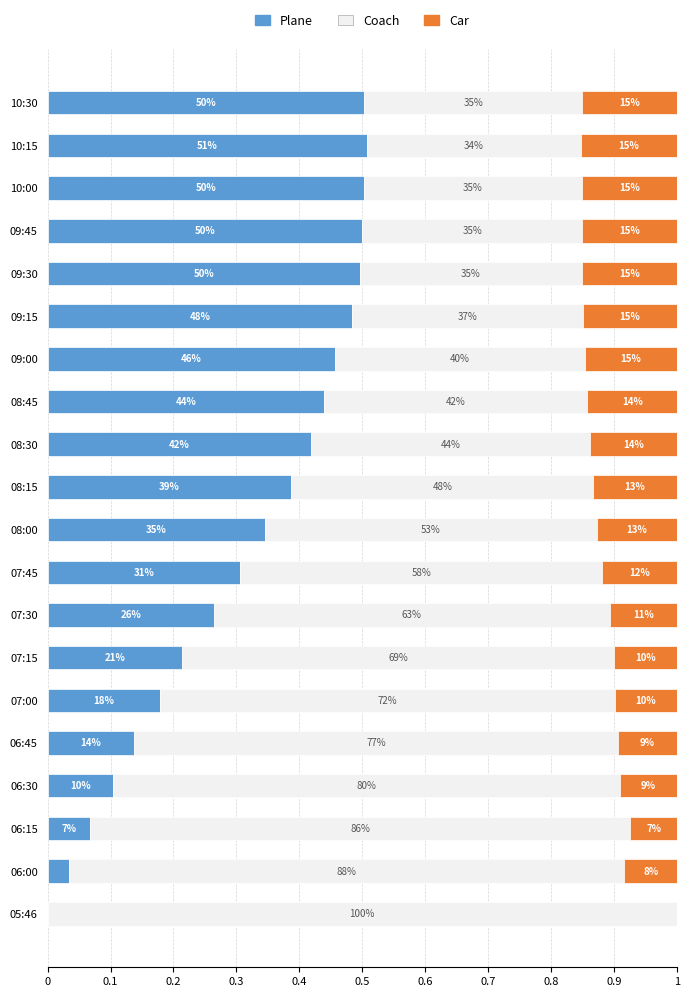

What is the average value of the Coach series?

0.6